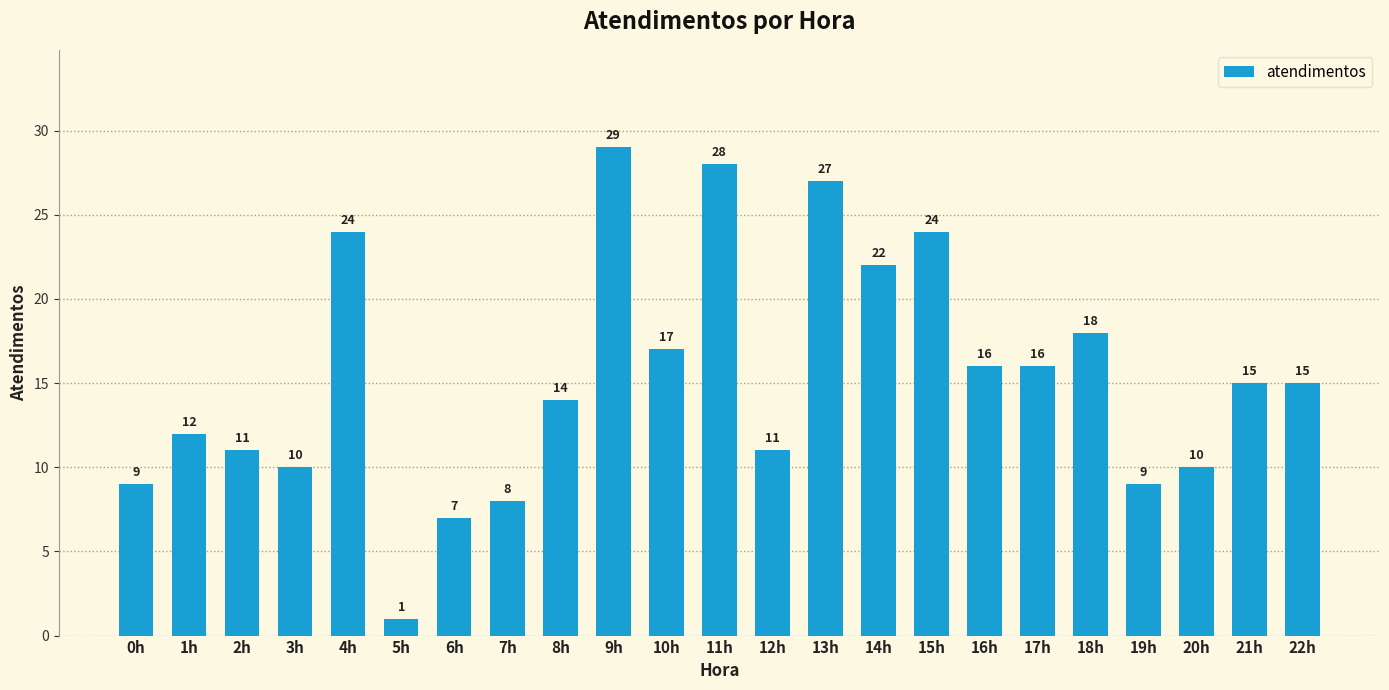

Is it true that the value at 9h is 11?

False